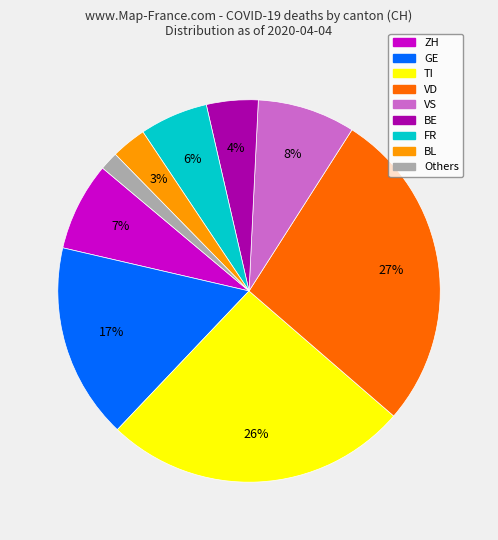

Is there a majority slice in this chart?

No